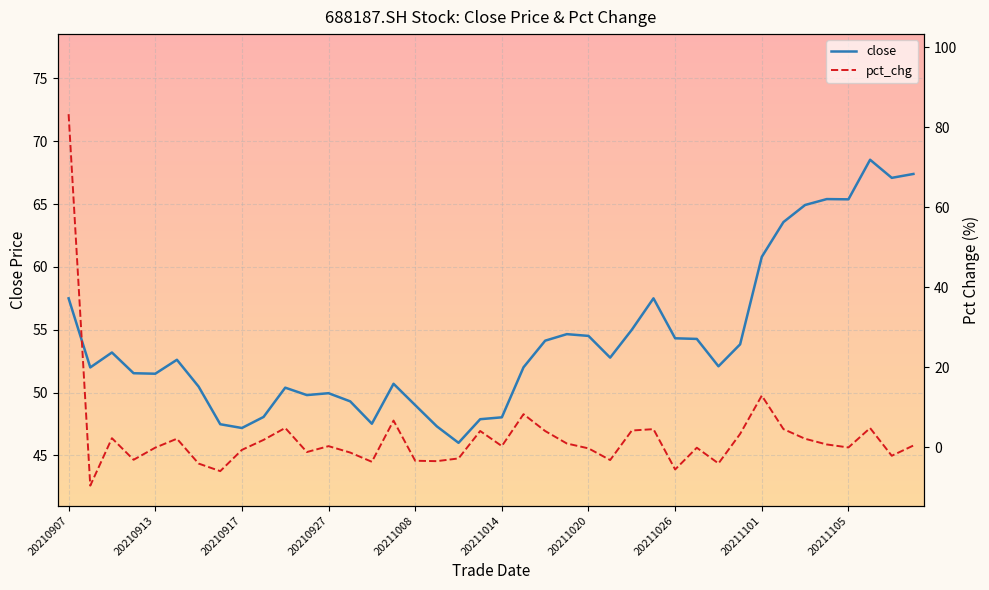

What is the sum of the pct_chg values at 20211022 and 20210910?

1.1